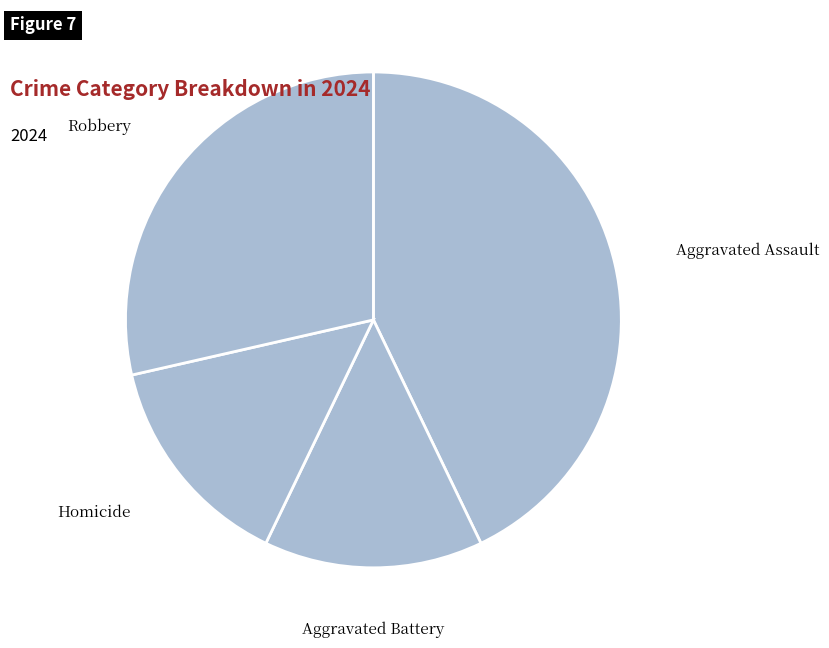

Is there any slice that represents more than half of the pie?

No